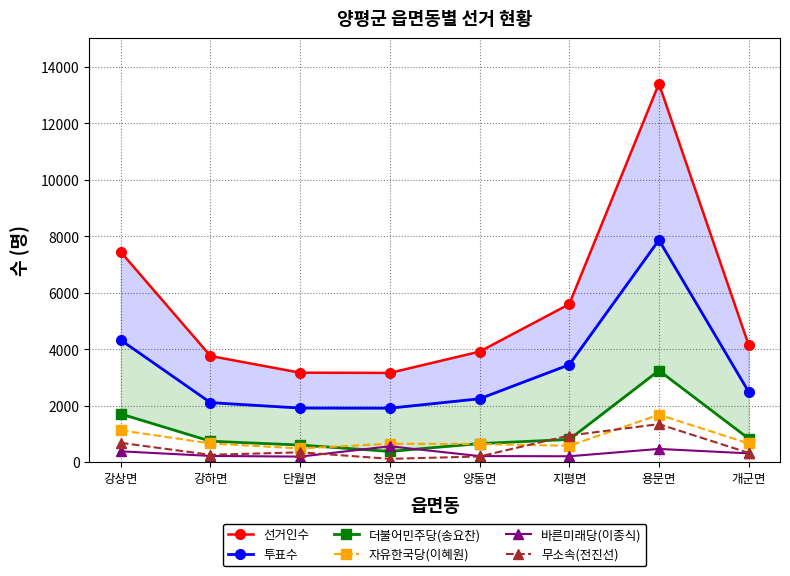

How many interior local valleys does the 선거인수 series have?

1